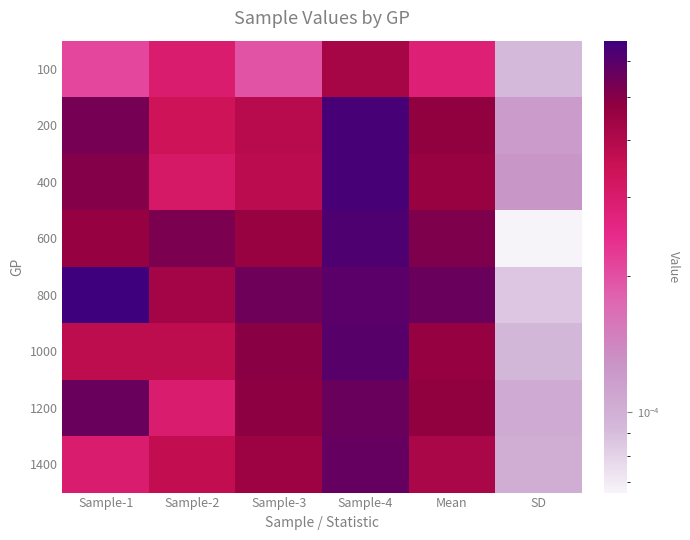

How many series are shown in this chart?

8